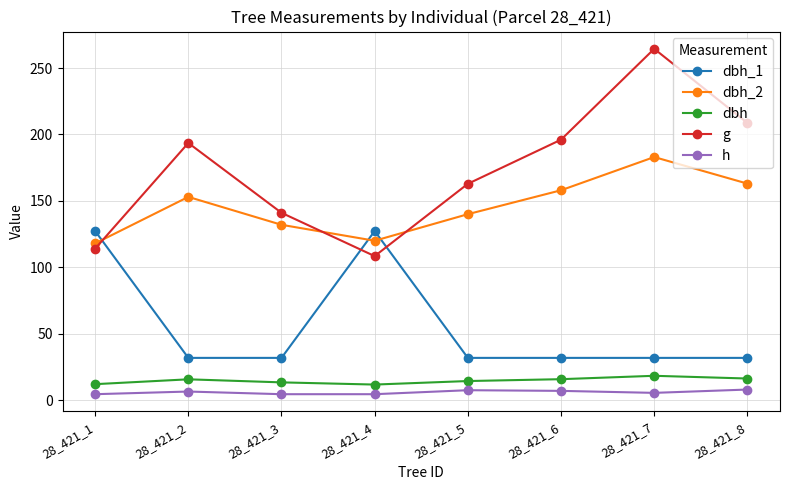

What is the total value across all series at 28_421_8?

427.8